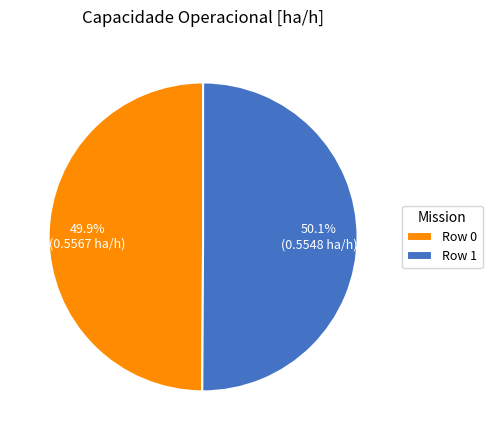

To the nearest percent, what is the average slice percentage?

50%